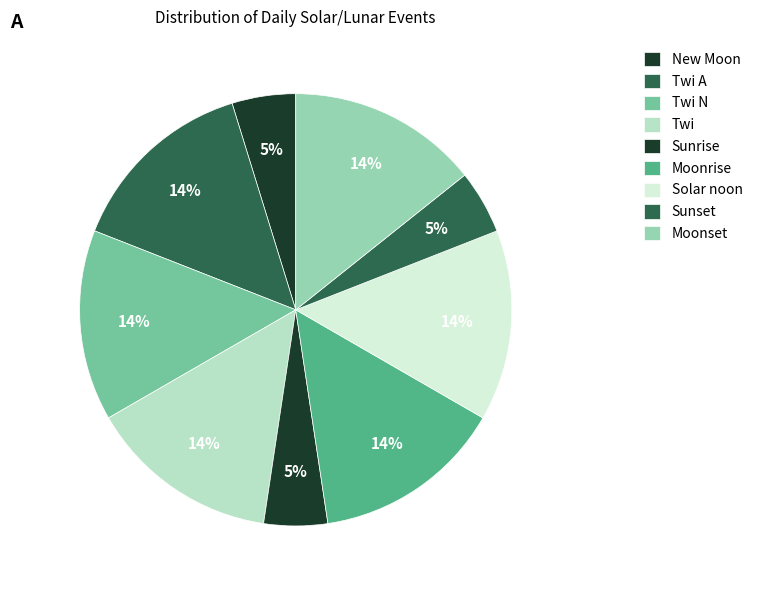

Does any single category account for the majority?

No